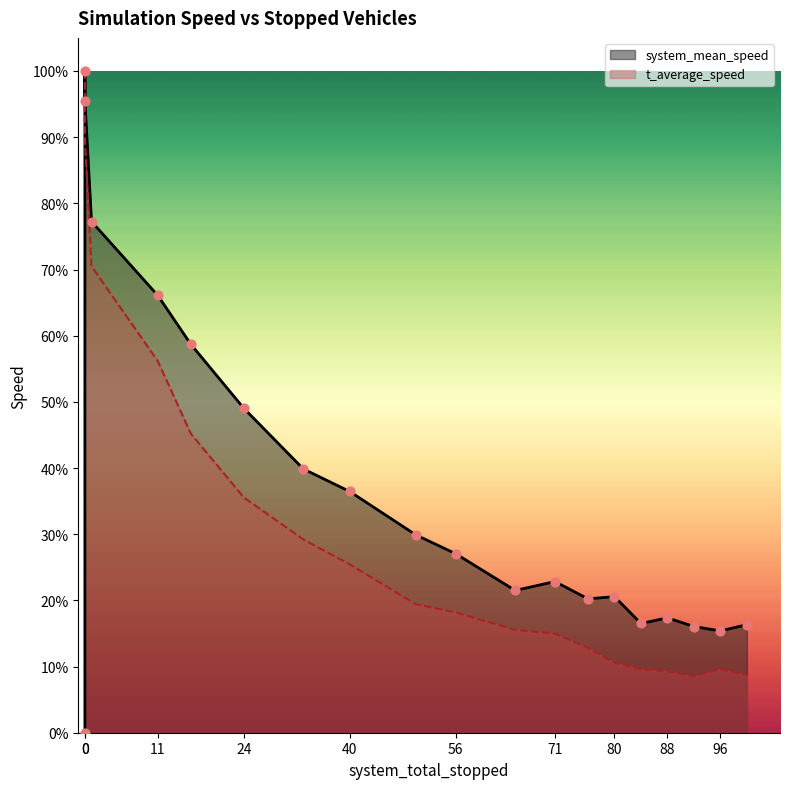

At how many categories does at least one series exceed 0?

20